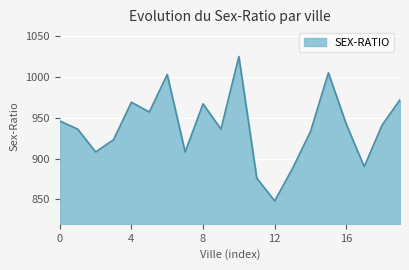

What is the smallest value displayed?

848